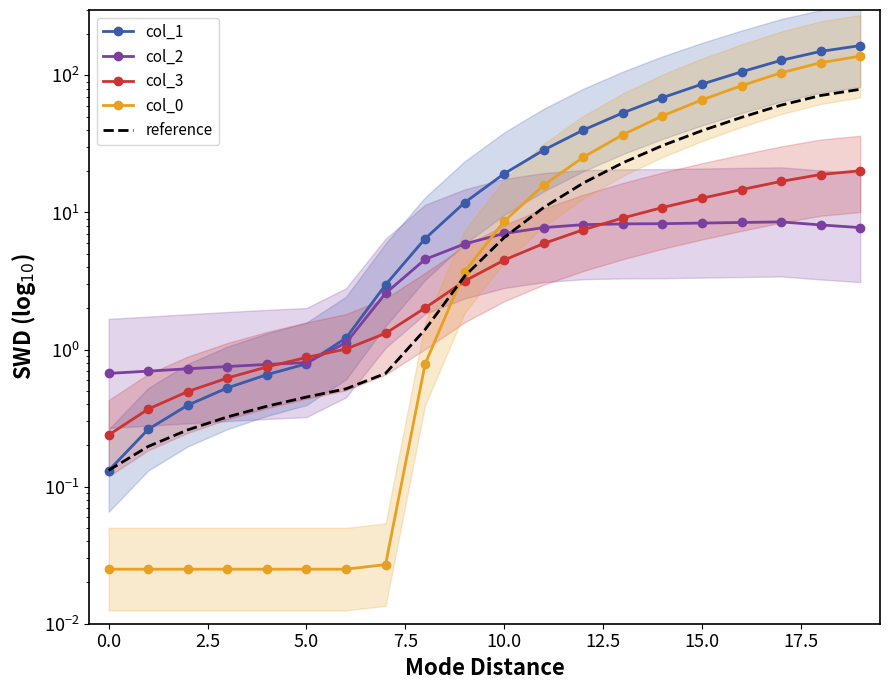

At 13, list the series in order from smallest to largest.

col_2, col_3, reference, col_0, col_1